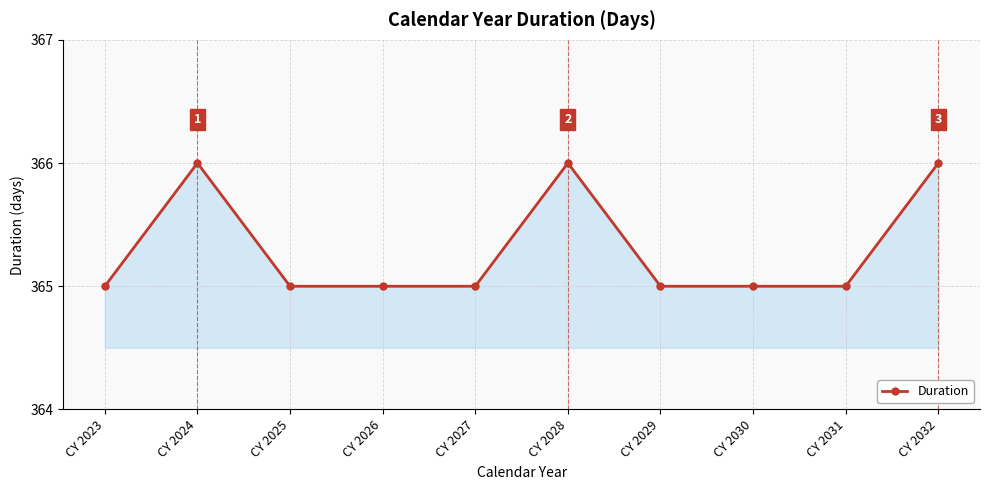

How many categories are shown in the chart?

10